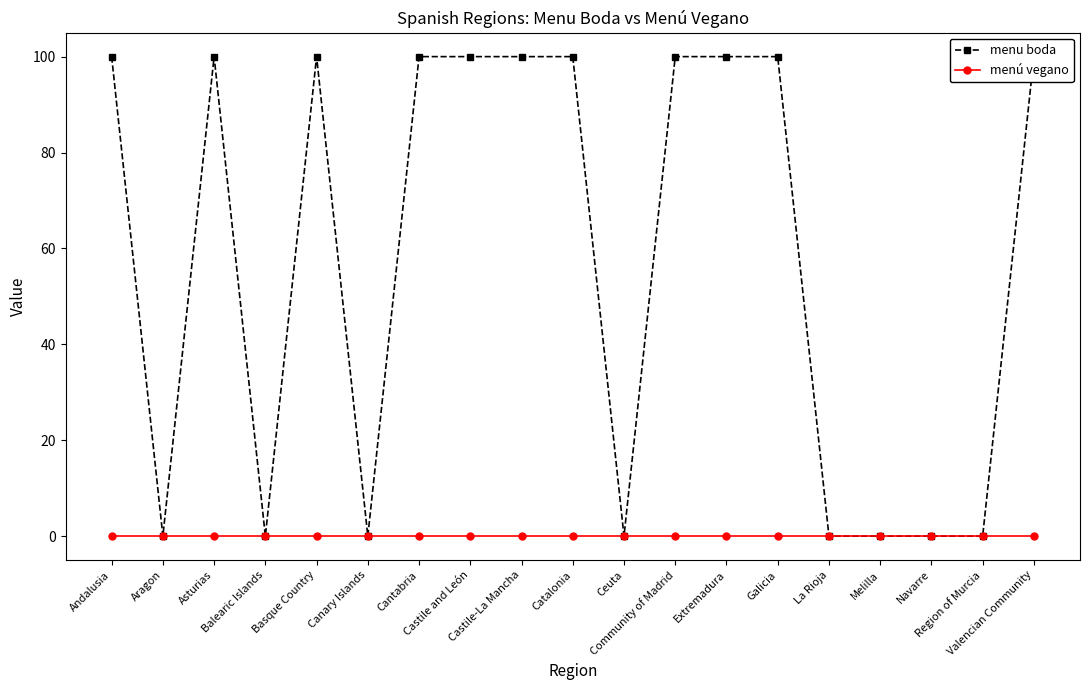

Reading left to right, list all the values displayed in this chart.

menu boda: 100	0	100	0	100	0	100	100	100	100	0	100	100	100	0	0	0	0	100
menú vegano: 0	0	0	0	0	0	0	0	0	0	0	0	0	0	0	0	0	0	0